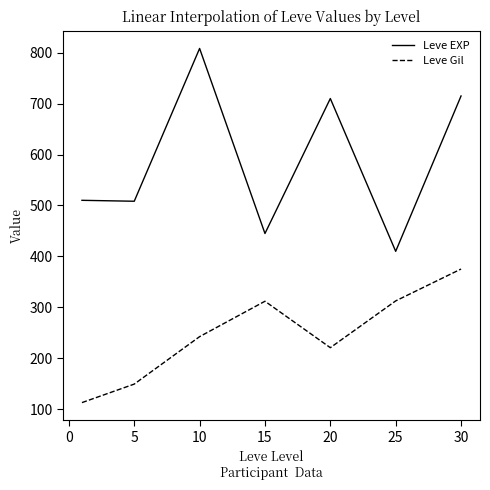

Which series has the widest spread of values?

Leve EXP